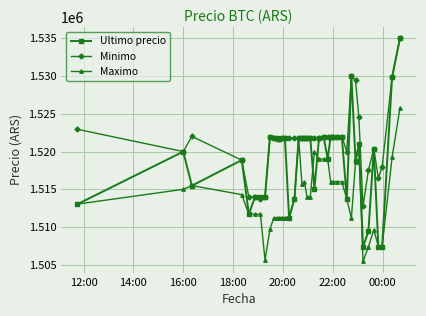

True or false: Maximo has more than 2 points higher than both neighbors.

True